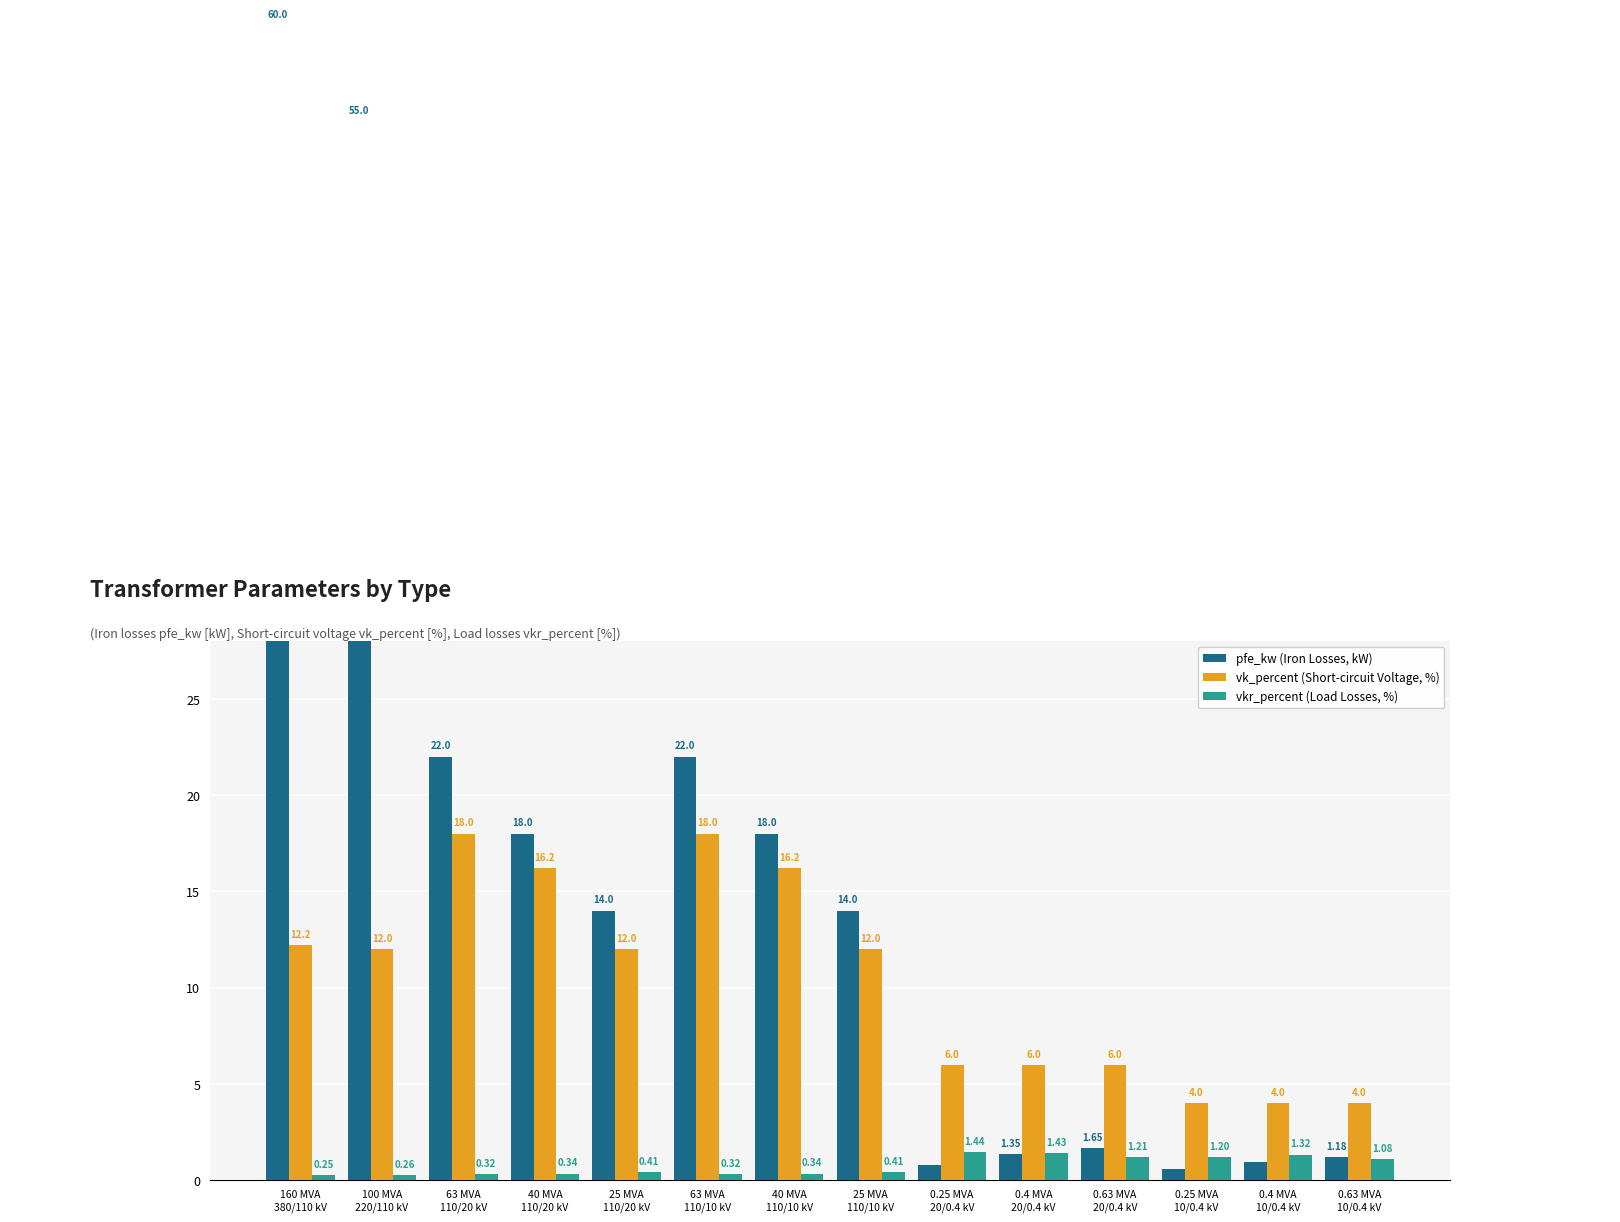

Reading right to left, transcribe all the data shown in this chart.

pfe_kw (Iron Losses, kW): 1.2	0.9	0.6	1.6	1.4	0.8	14.0	18.0	22.0	14.0	18.0	22.0	55.0	60.0
vk_percent (Short-circuit Voltage, %): 4.0	4.0	4.0	6.0	6.0	6.0	12.0	16.2	18.0	12.0	16.2	18.0	12.0	12.2
vkr_percent (Load Losses, %): 1.1	1.3	1.2	1.2	1.4	1.4	0.4	0.3	0.3	0.4	0.3	0.3	0.3	0.2